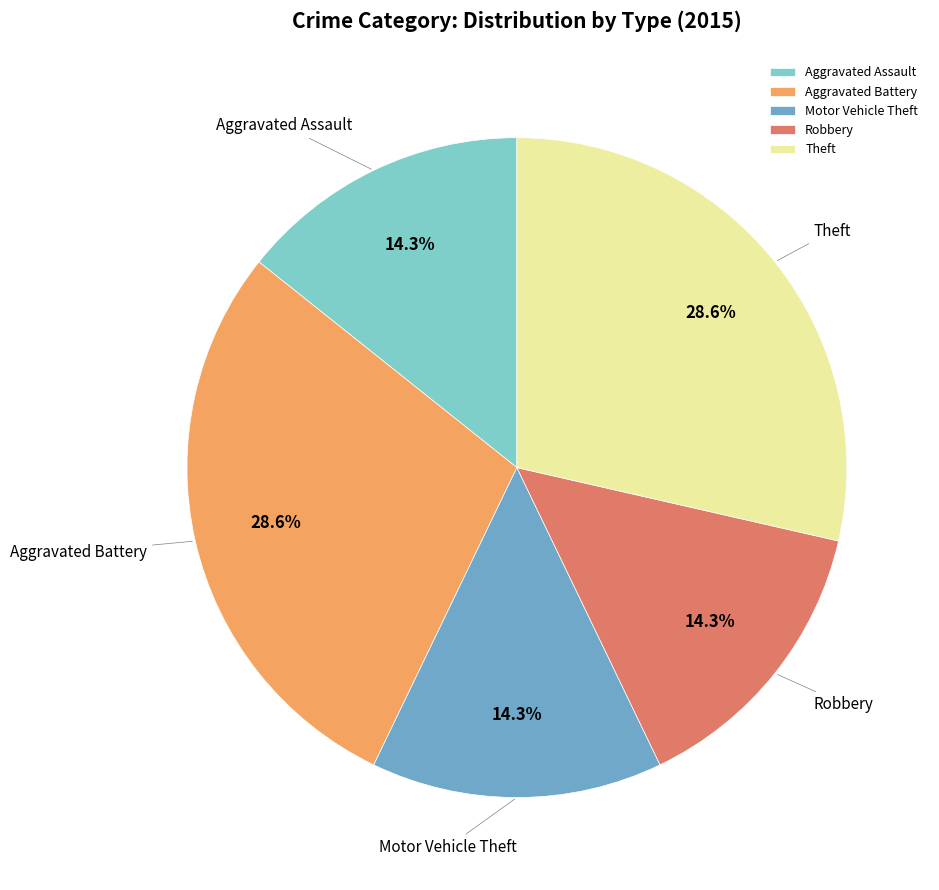

What is the ratio of the value at Robbery to the value at Motor Vehicle Theft?

1.0